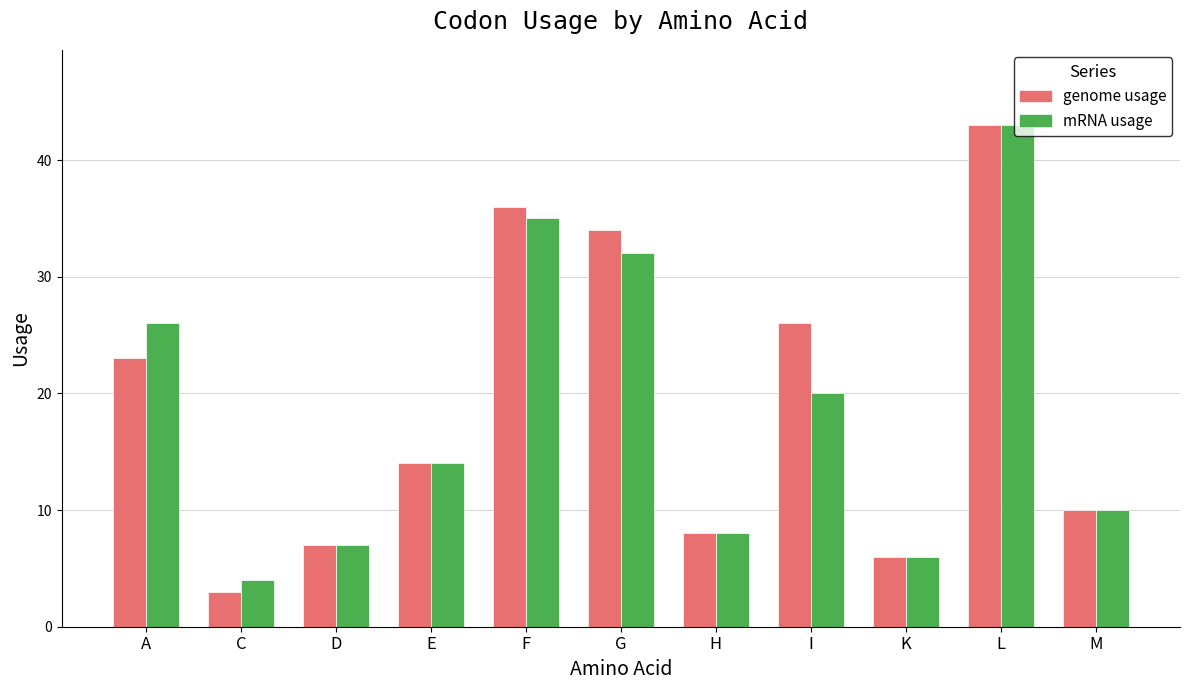

Is it true that genome usage equals 23 at E?

False